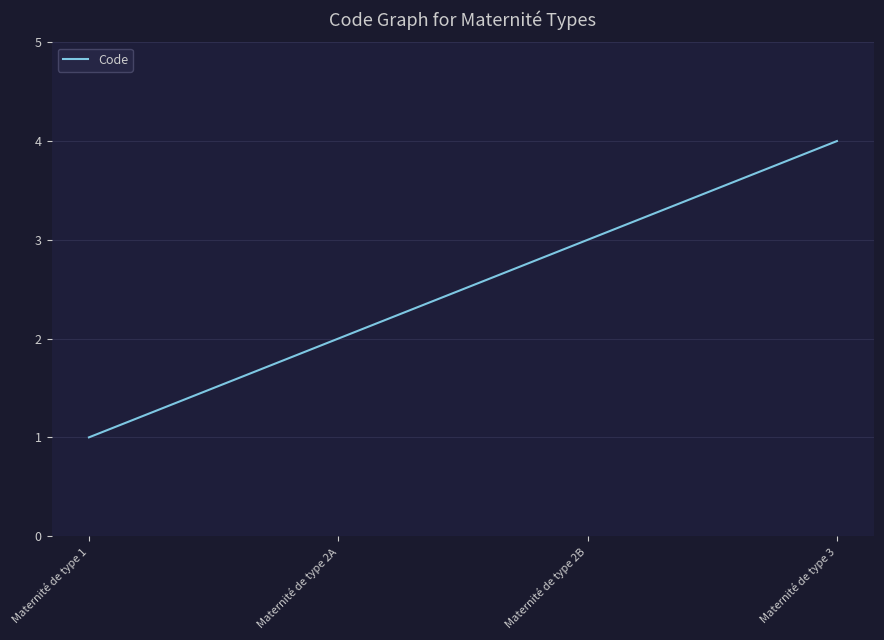

Which category has the lowest value across all series?

Maternité de type 1